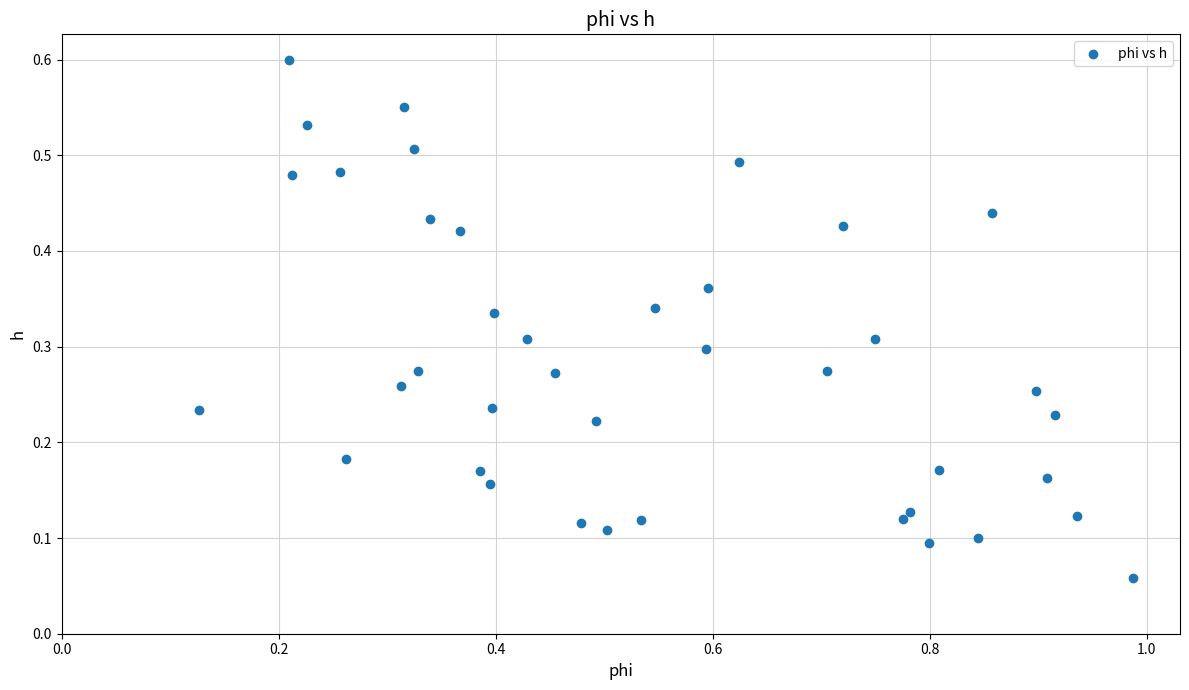

What is the range of X values (max minus min)?

0.9